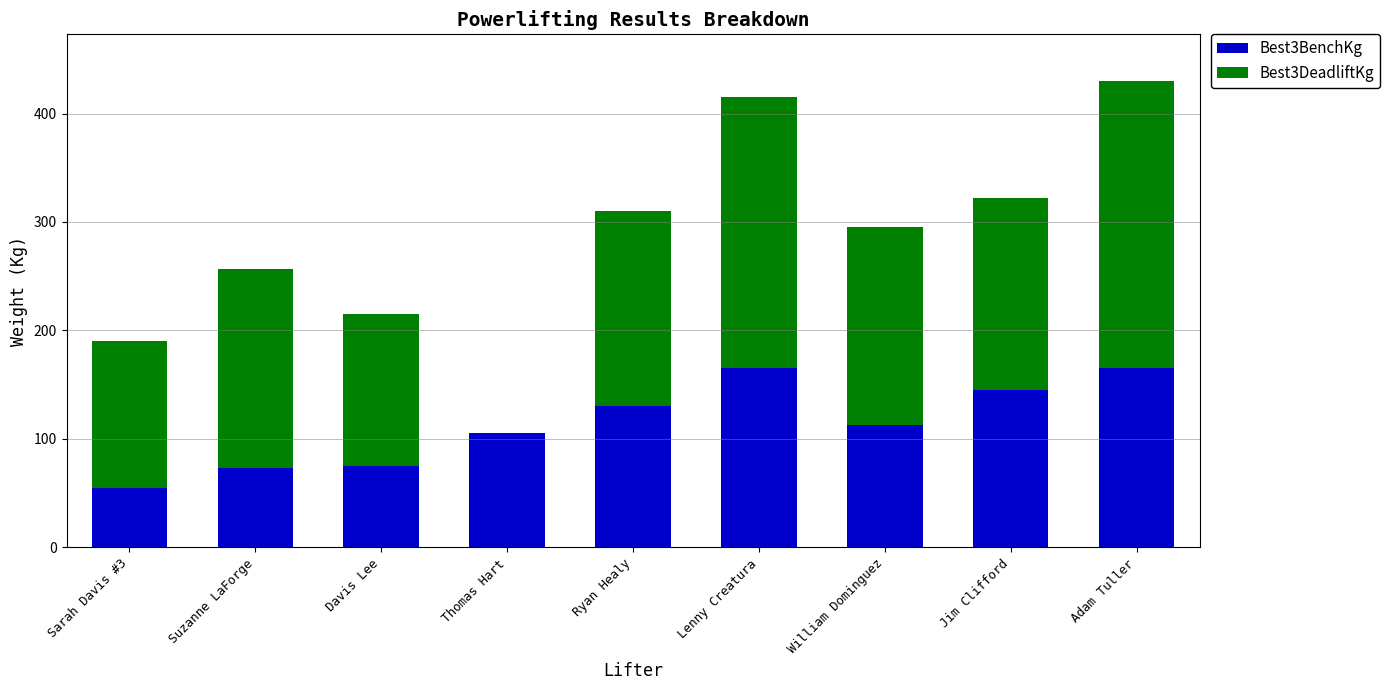

What is the sum of all Best3BenchKg values?

1026.0